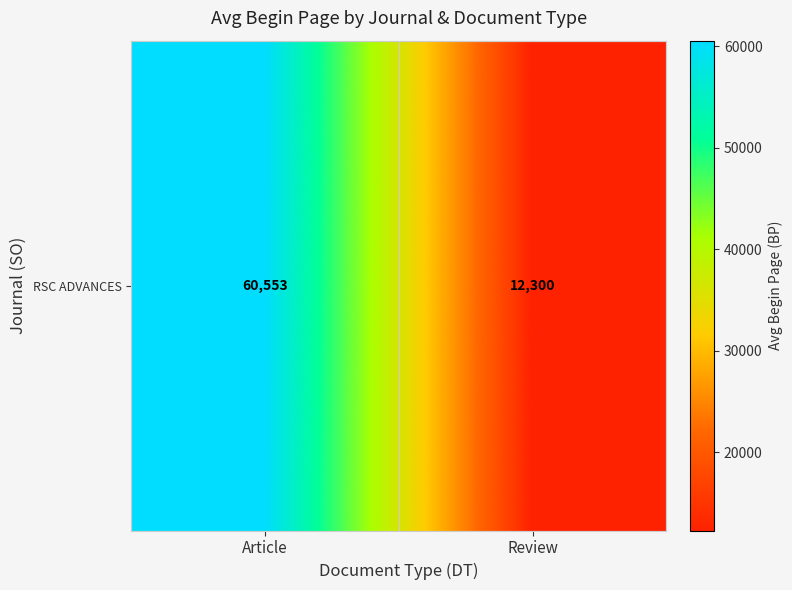

Reading left to right, what are all the values shown in this chart?

Article=60552.5	Review=12300.0